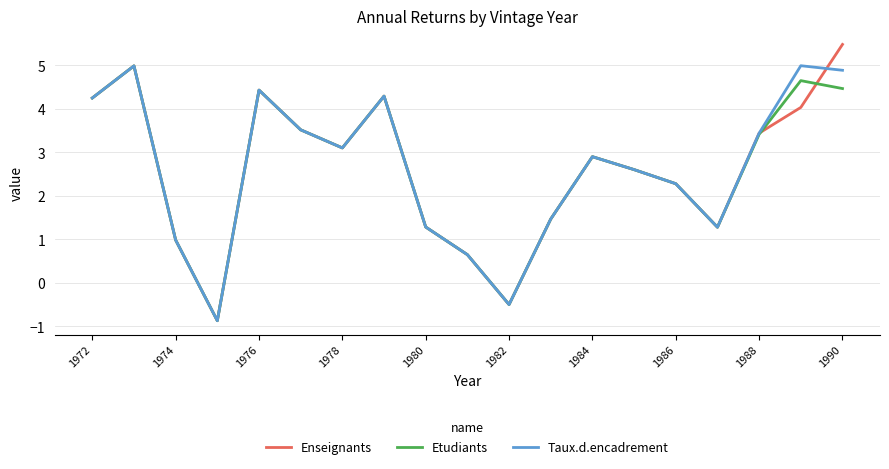

What is the maximum value for Enseignants?

5.5